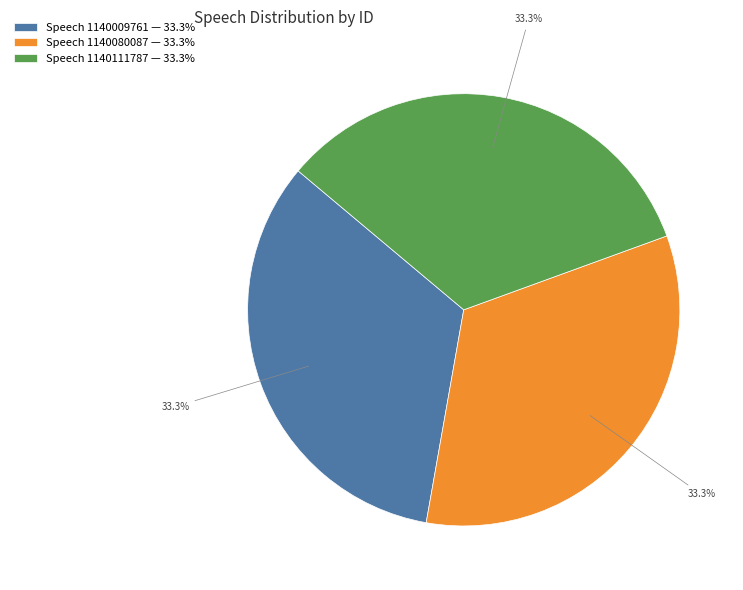

Does Speech 1140111787 represent more than half of the total?

No